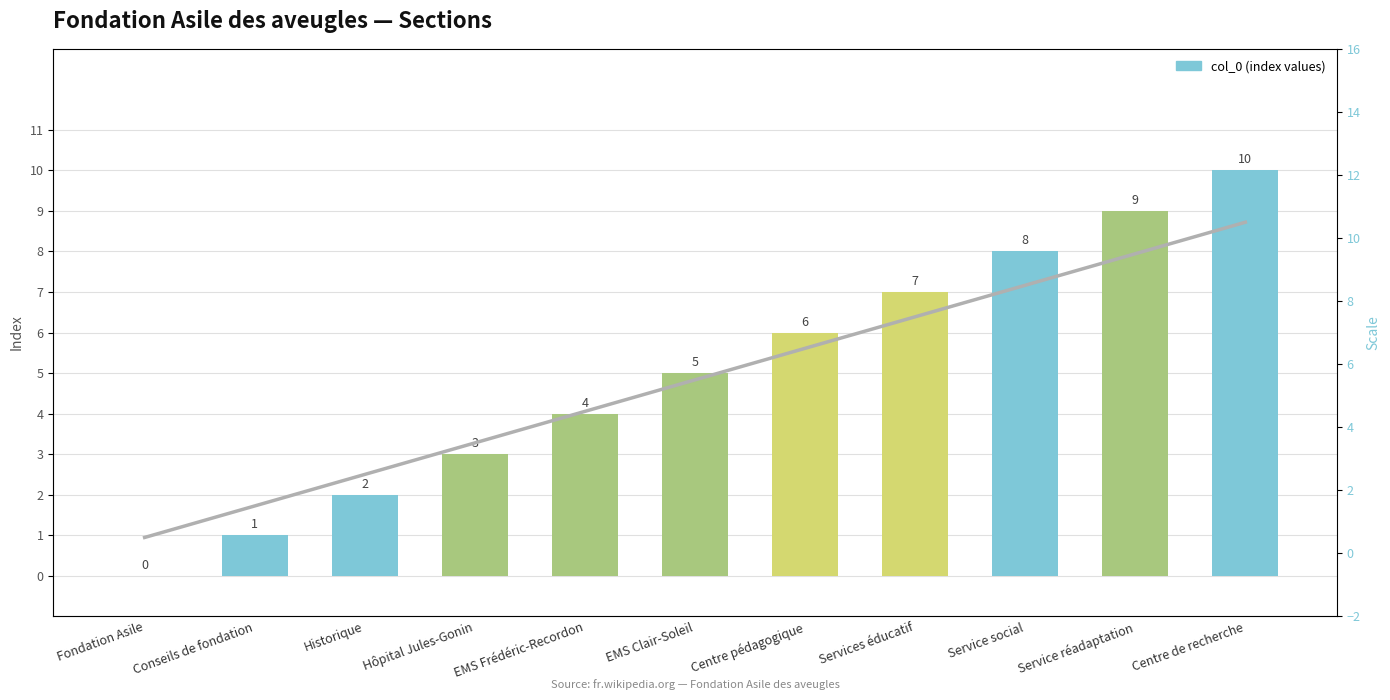

Is the value of col_0 at Hôpital Jules-Gonin greater than the value of trend at Centre de recherche?

No